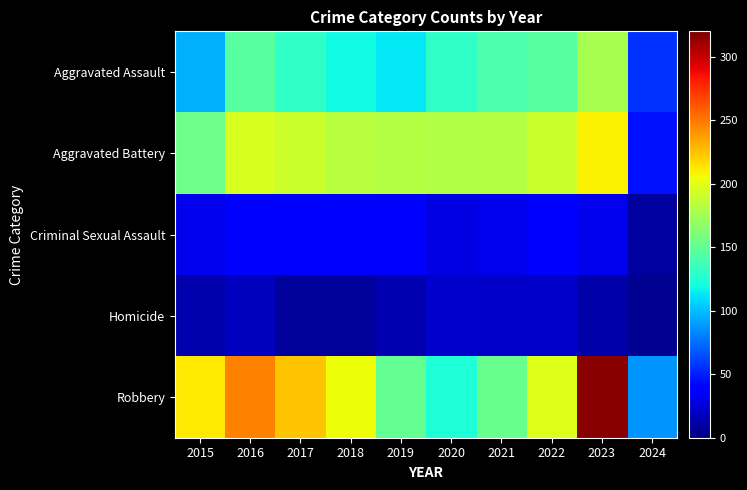

Which series has the widest spread of values?

Robbery